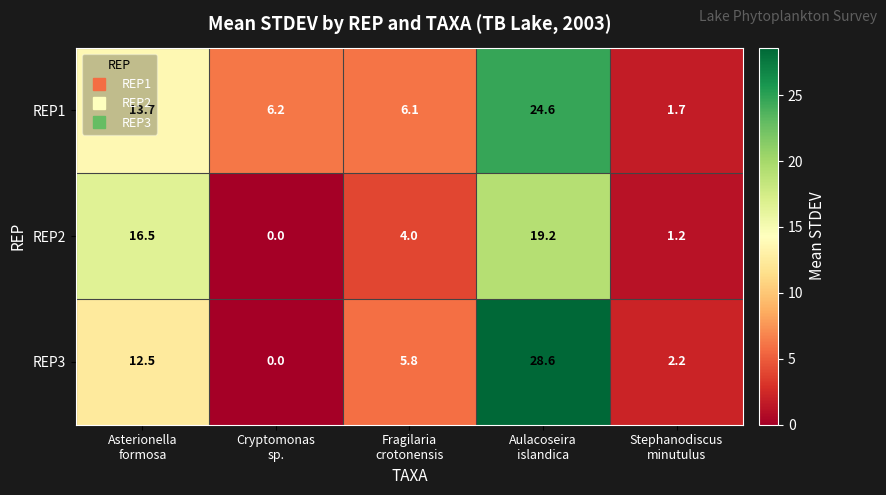

Which series has the widest spread of values?

REP3